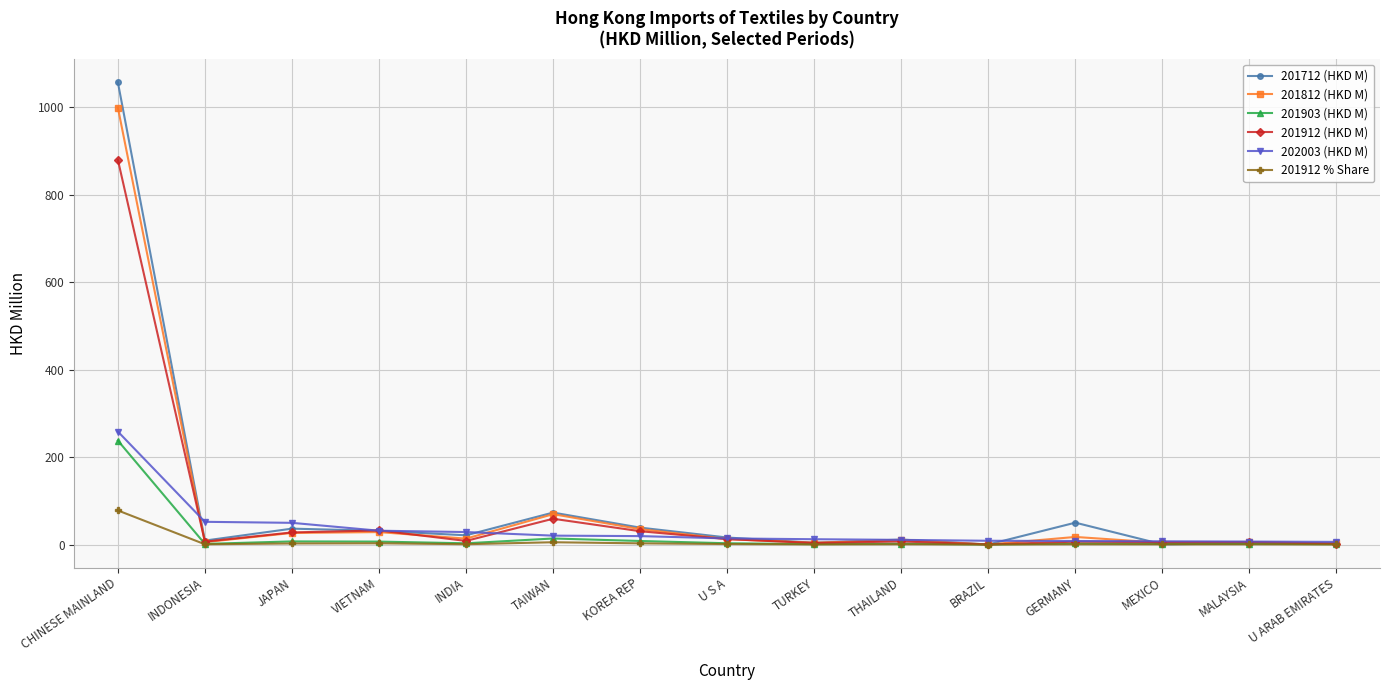

True or false: 201812 (HKD M) has more than 0 interior local peaks.

True